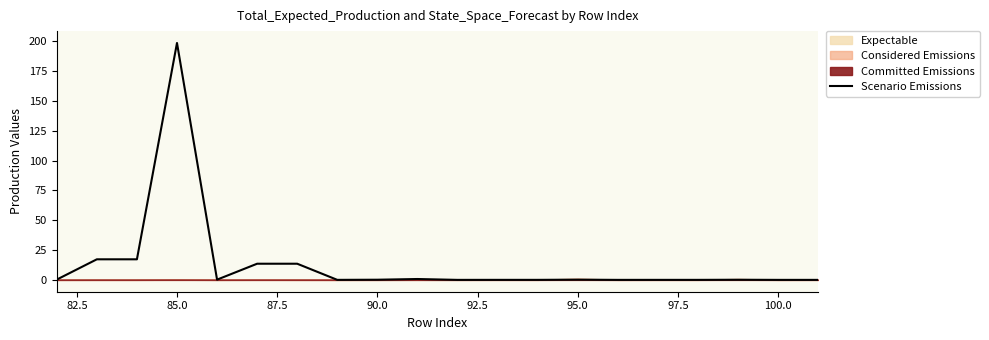

What is the sum of the values at 13 and 102.5?

0.9